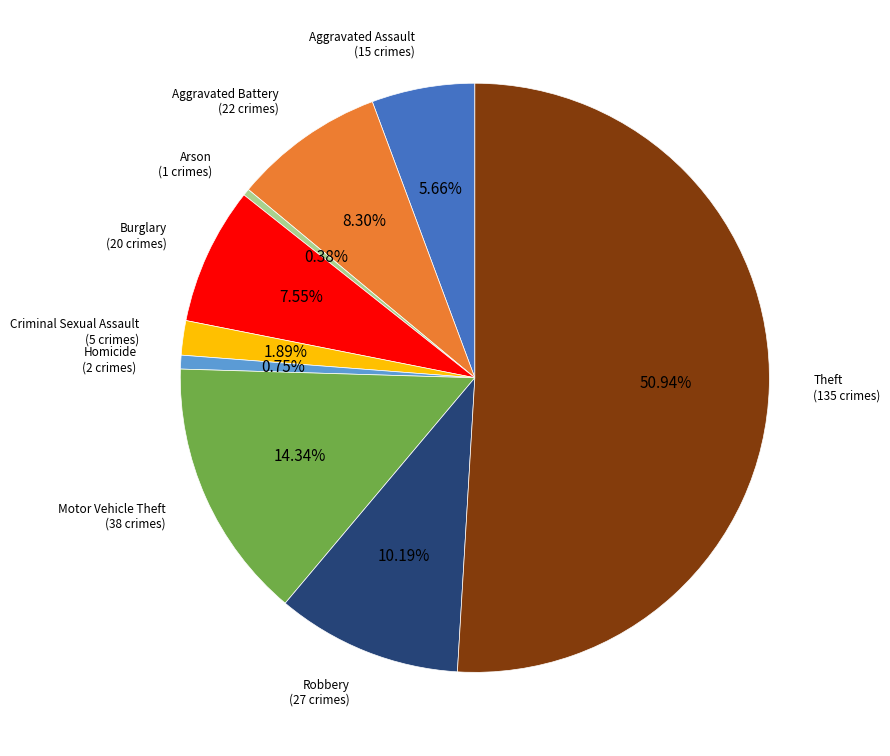

Which slice represents more than half of the pie?

Theft